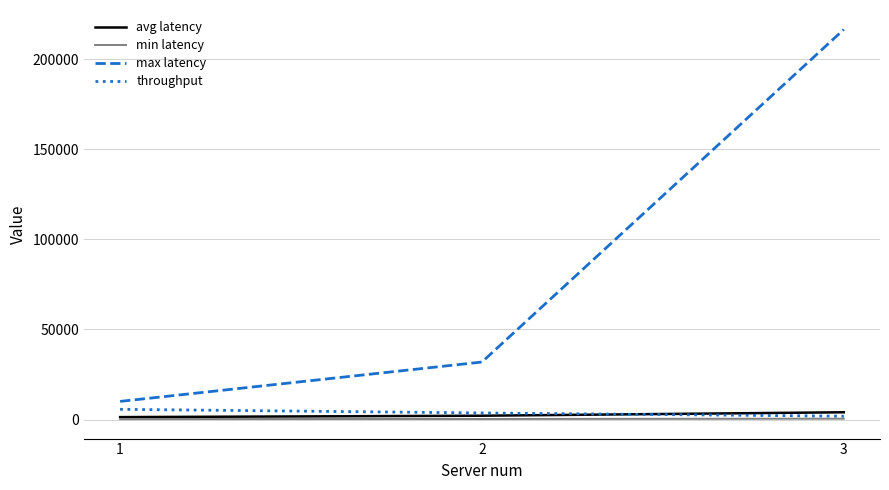

What value does the avg latency series have at 1?

1397.3